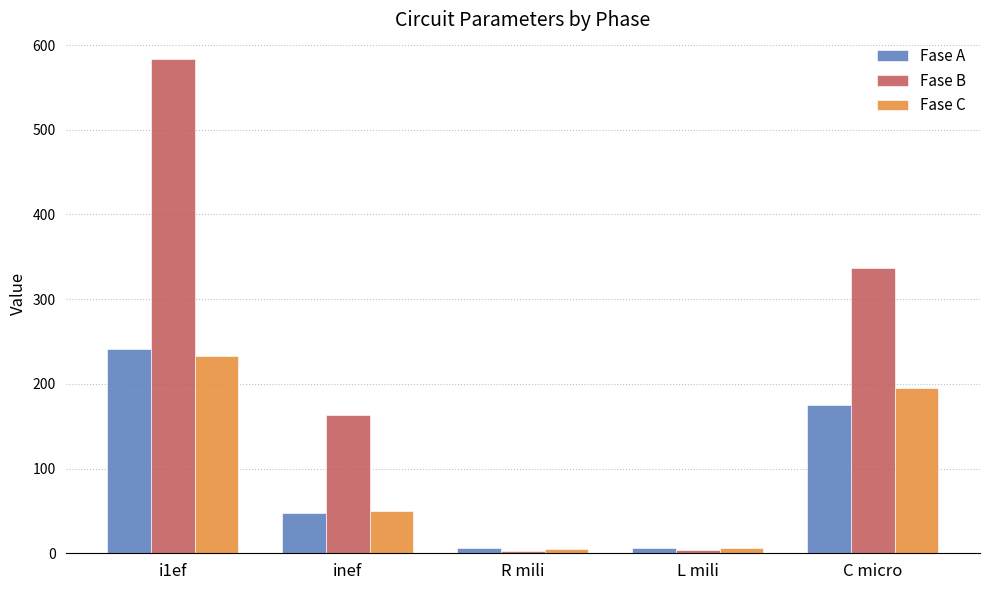

How many categories are shown in the chart?

5